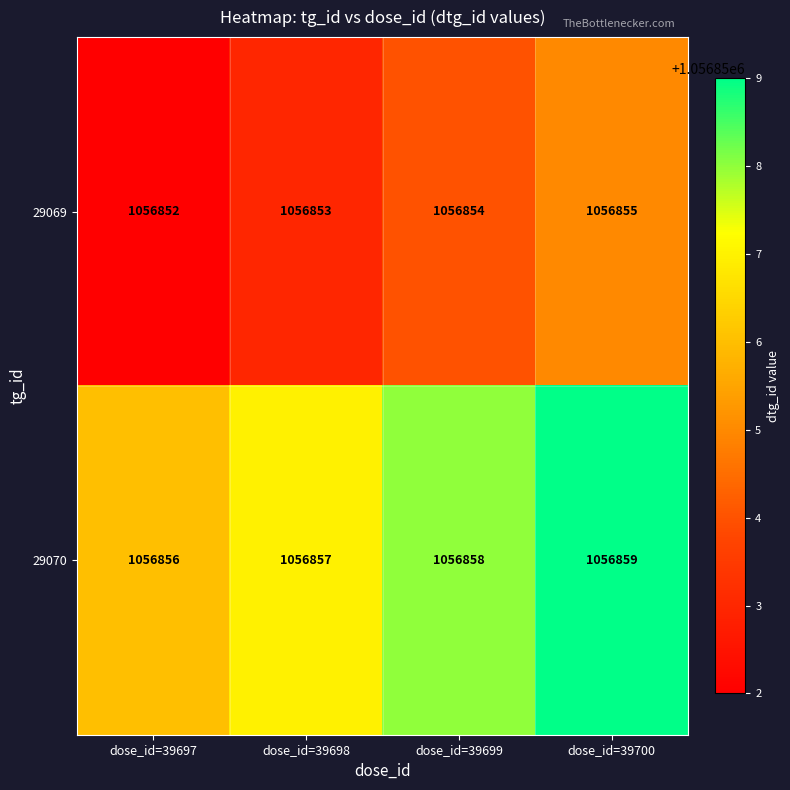

Where is 29070 nearest to the value 1056857?

dose_id=39698